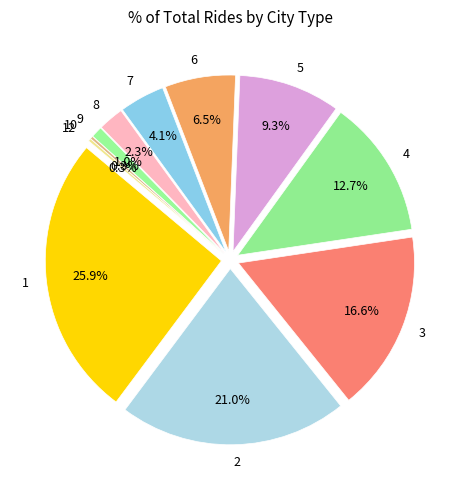

Which category has the smallest portion of the pie?

11